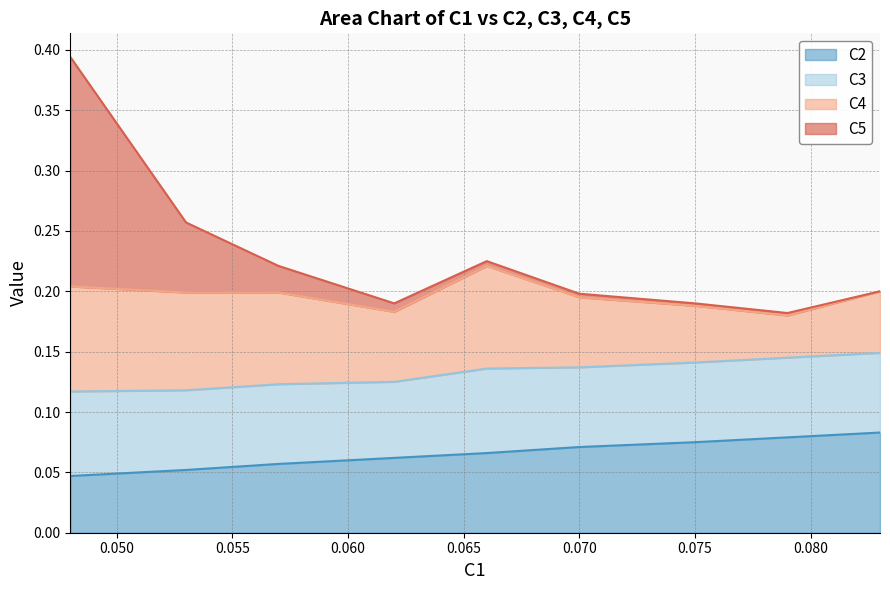

What is the value of the C5 point at the 4th from the left?

0.2